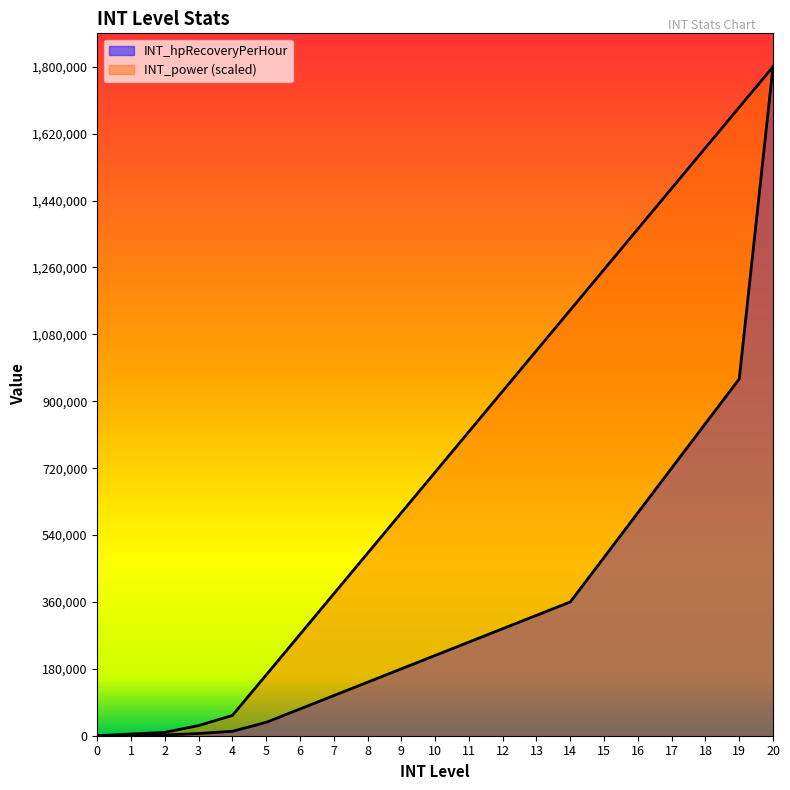

At which category is the sum across all series the highest?

20